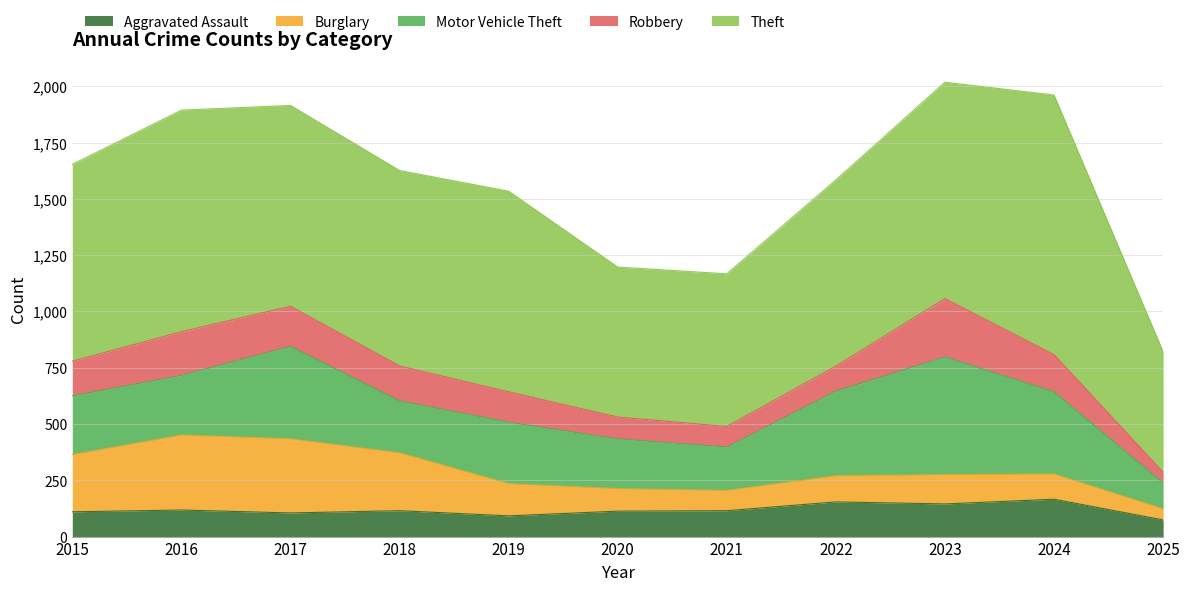

In Theft, how many points are lower than both neighbors (excluding endpoints)?

2